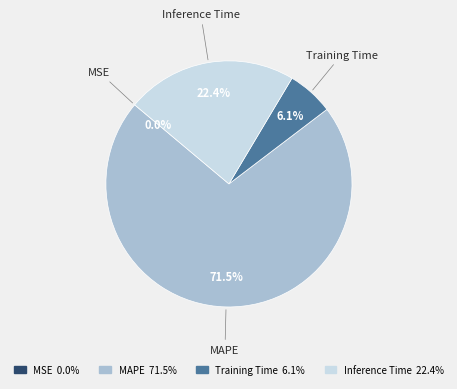

Which slice represents more than half of the pie?

MAPE